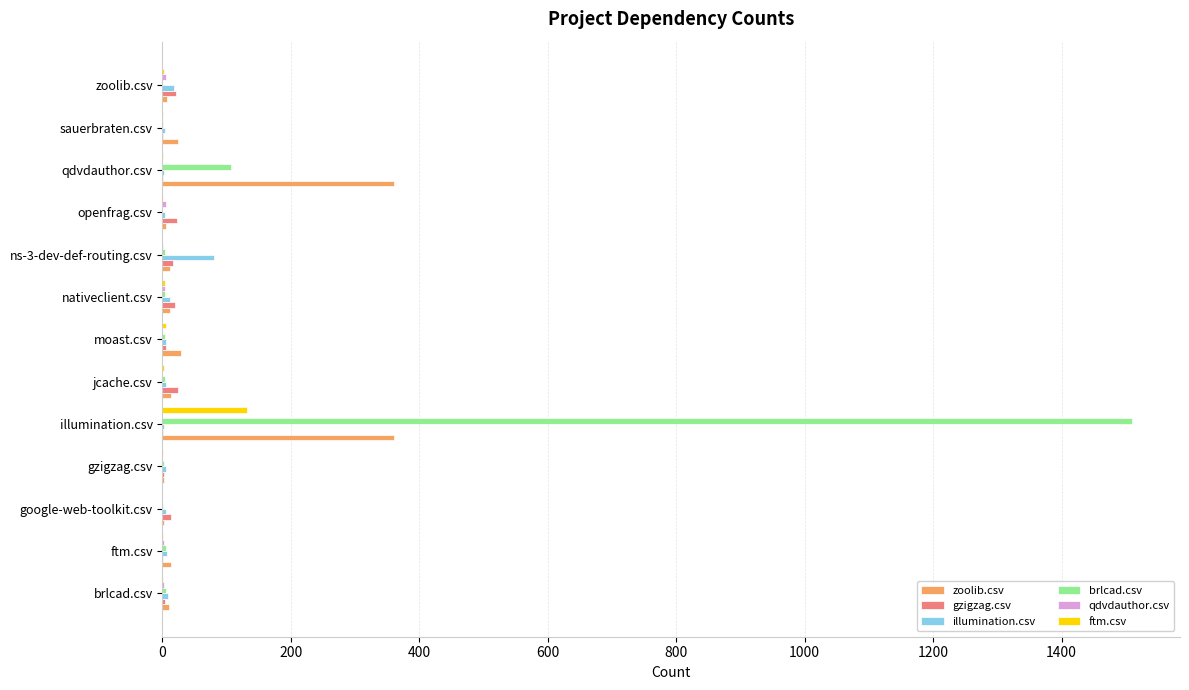

Which category has the highest value in the brlcad.csv series?

illumination.csv